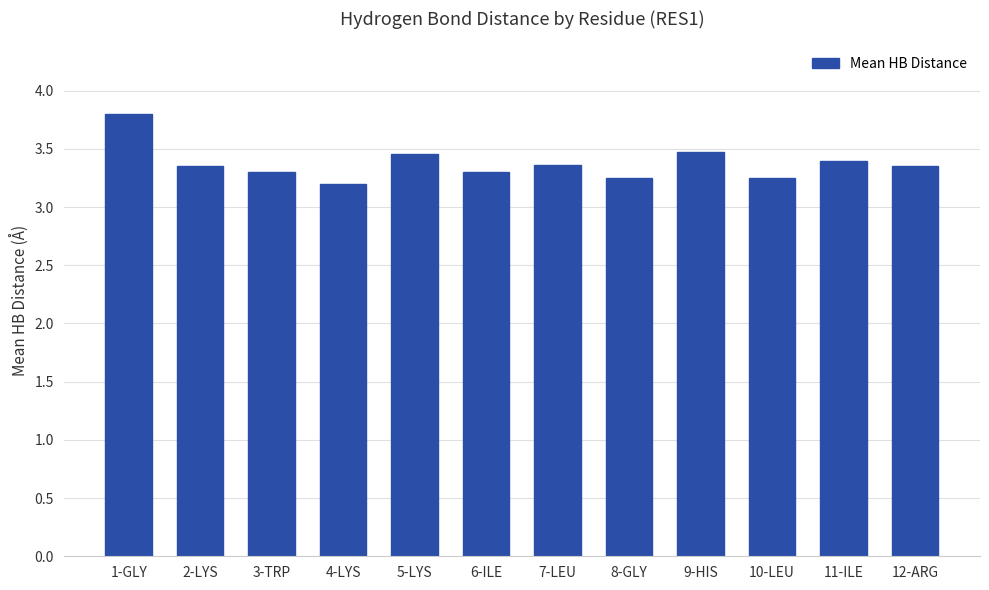

Is it true that the value at 10-LEU is 3.2?

True